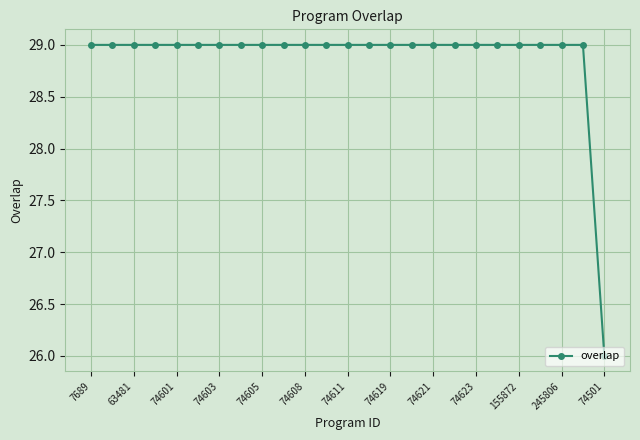

What is the difference between the maximum and minimum values?

3